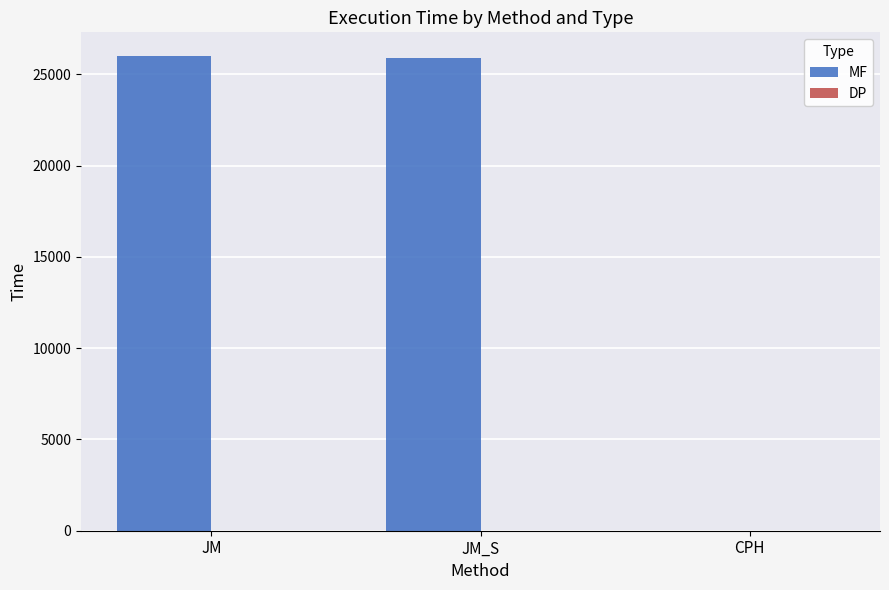

What is the sum of all MF values?

51883.7